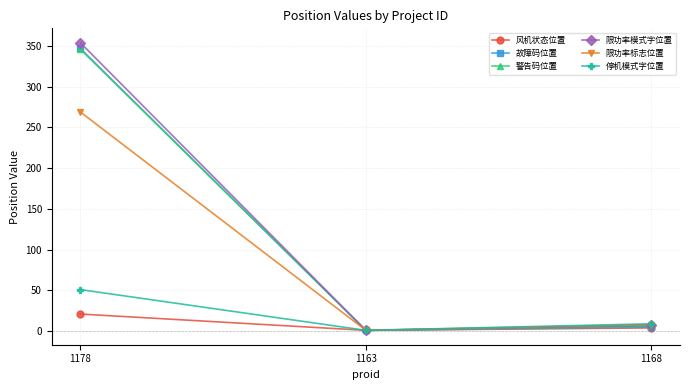

At how many categories does at least one series exceed 241?

1